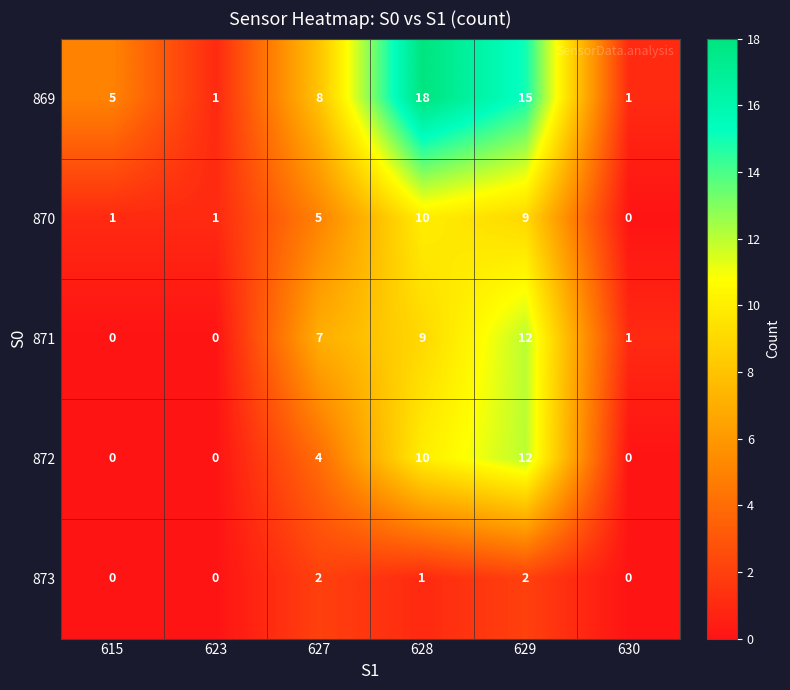

At which category is the sum across all series the highest?

629